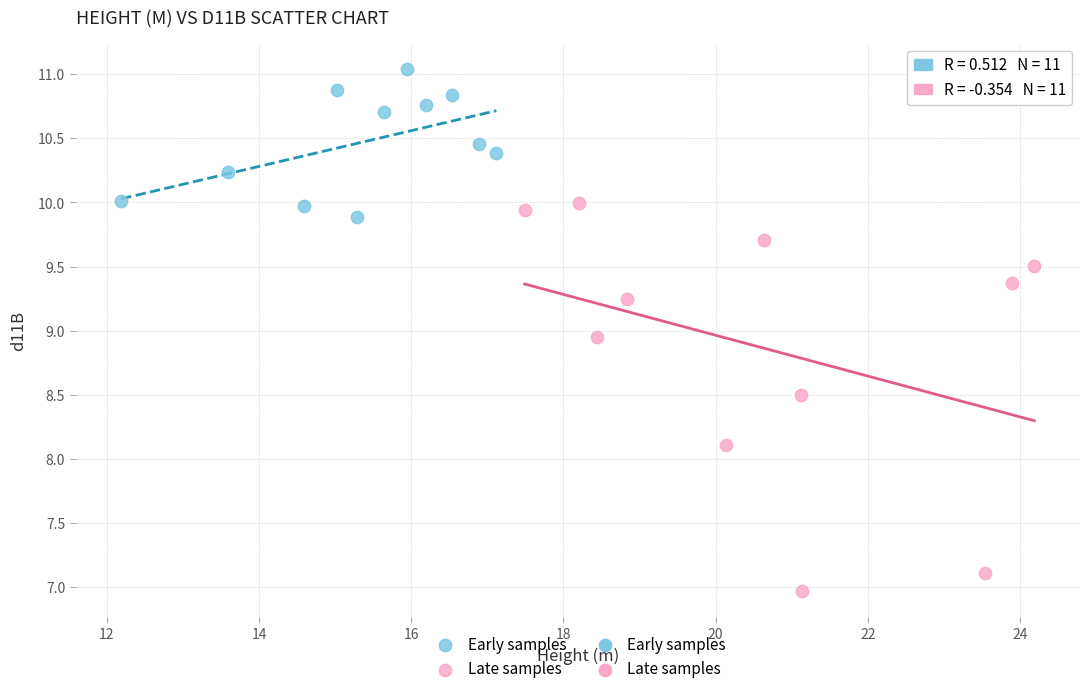

Which series has the largest Y range (max minus min)?

Late samples